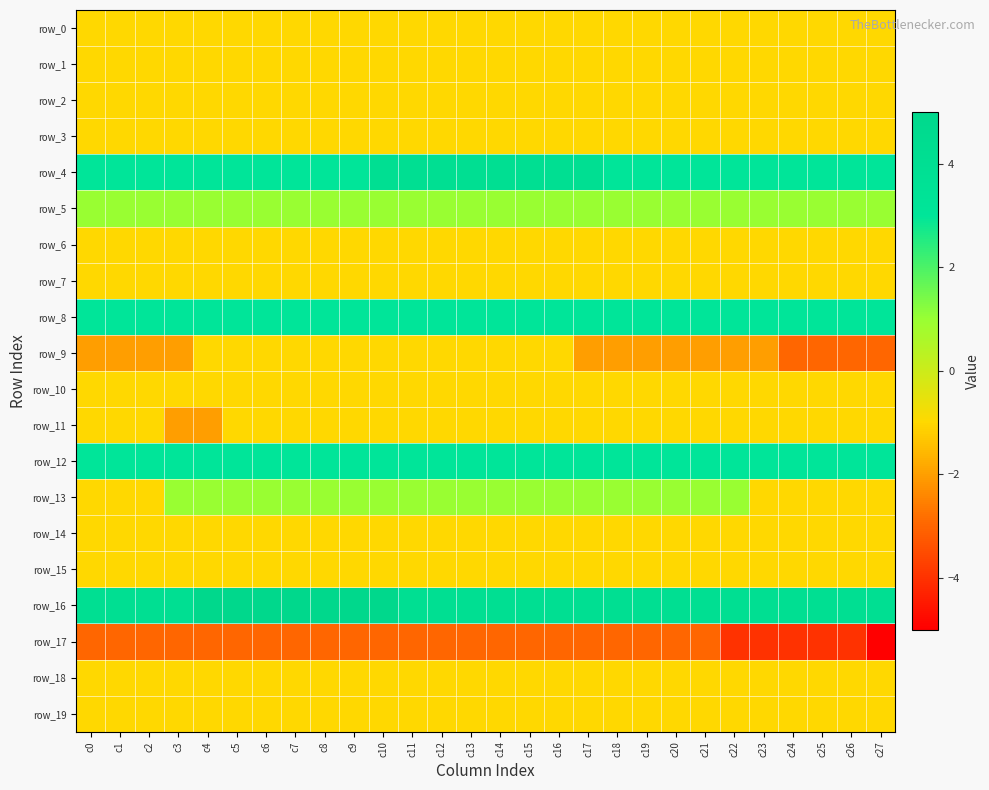

The value of row_11 at c0 is -1. True or false?

True